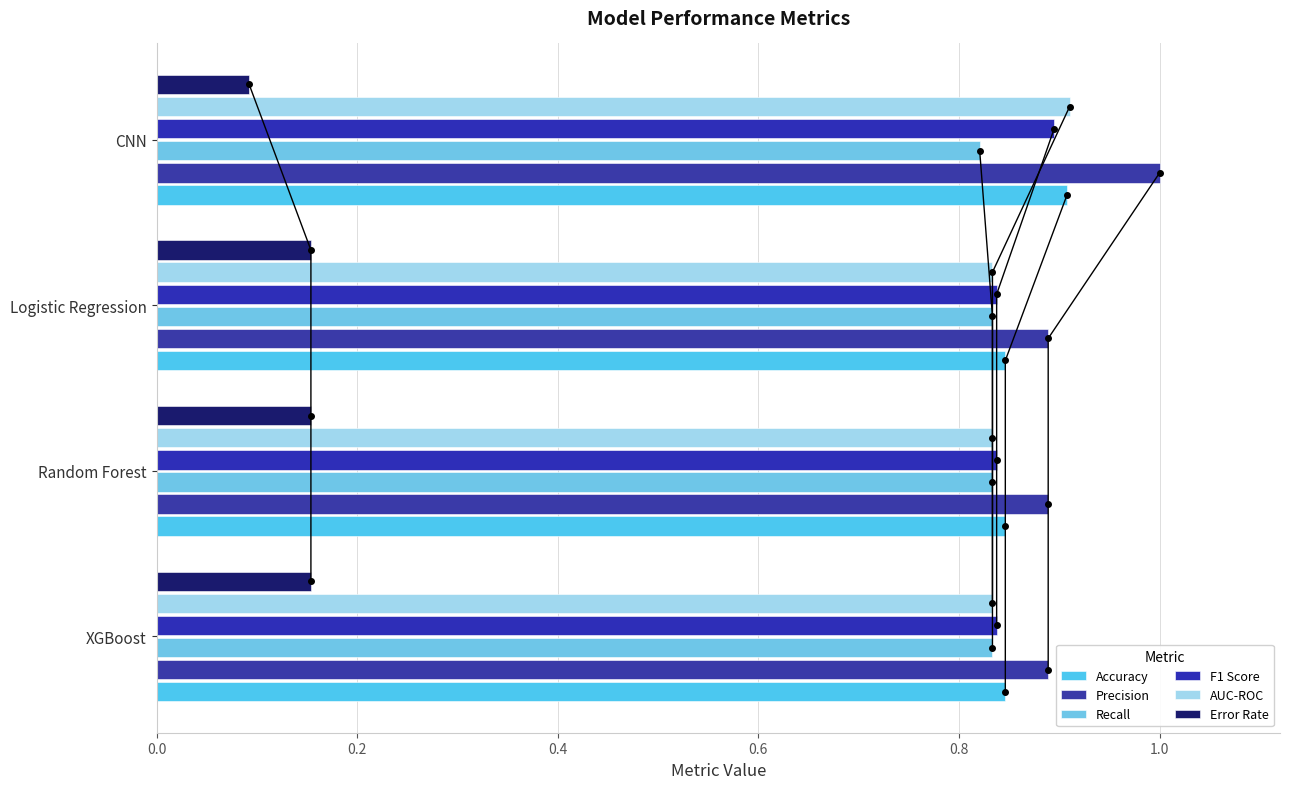

What is the sum of the F1 Score values at 0.4 and 0.6?

1.7